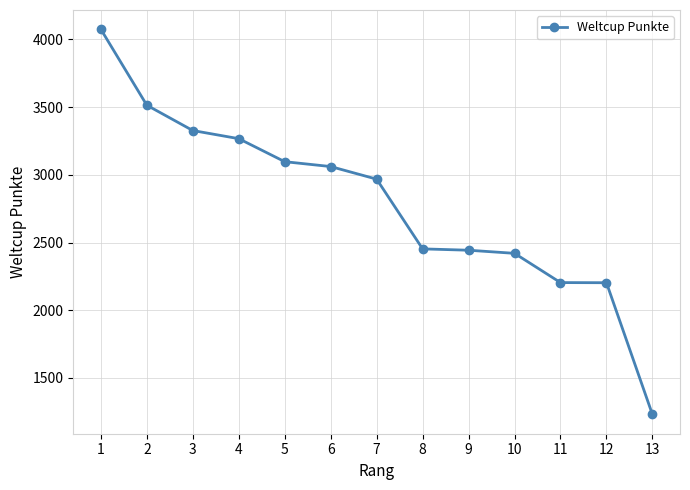

What is the average value?

2789